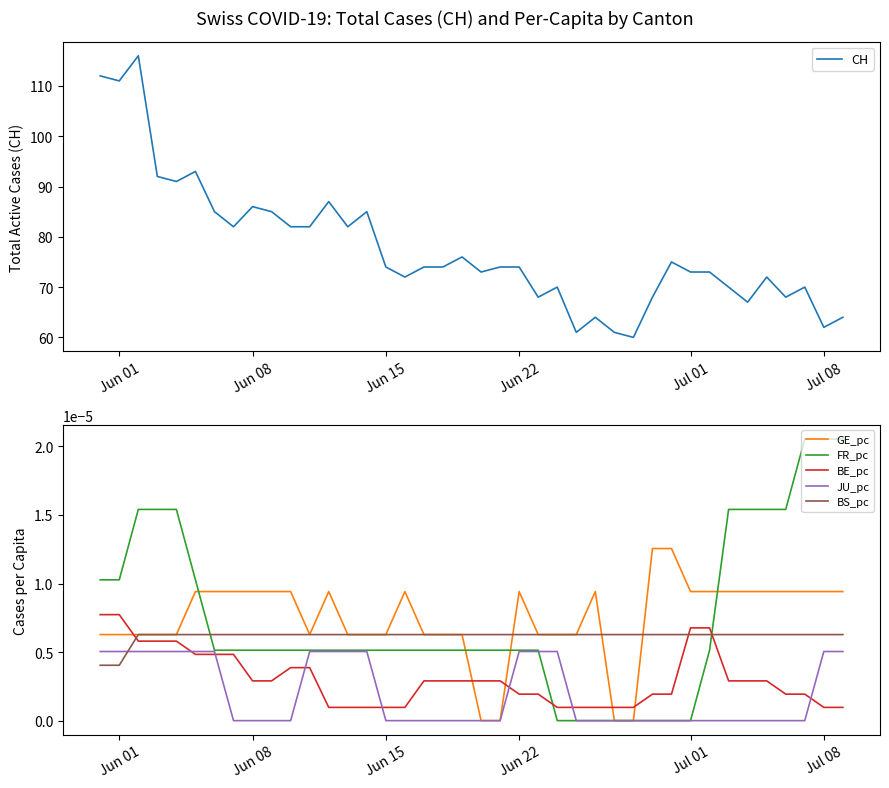

True or false: BS_pc and FR_pc intersect in this chart.

True